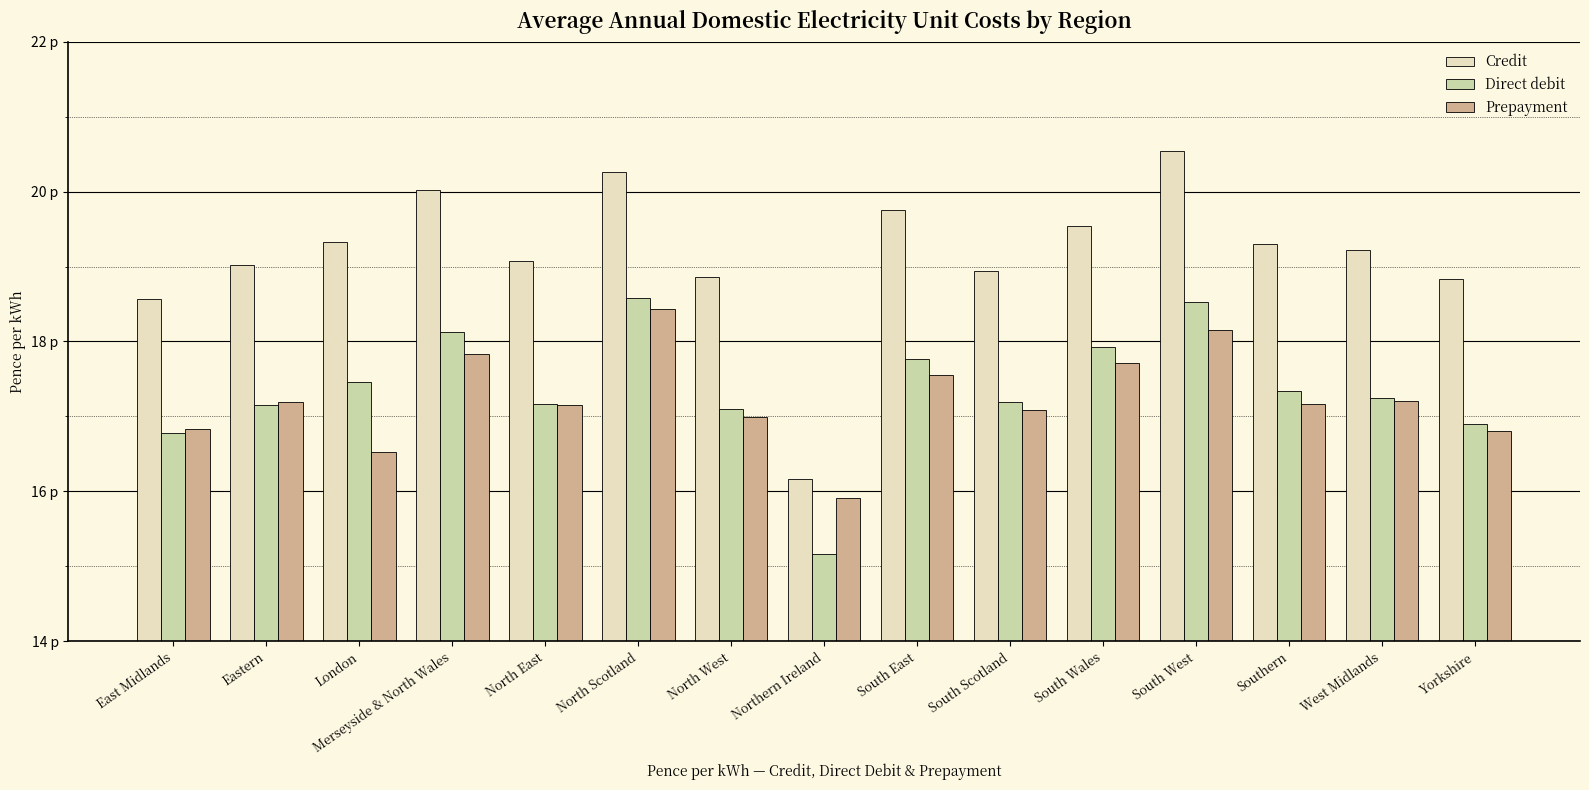

Is it true that Credit equals 19.1 at North East?

True